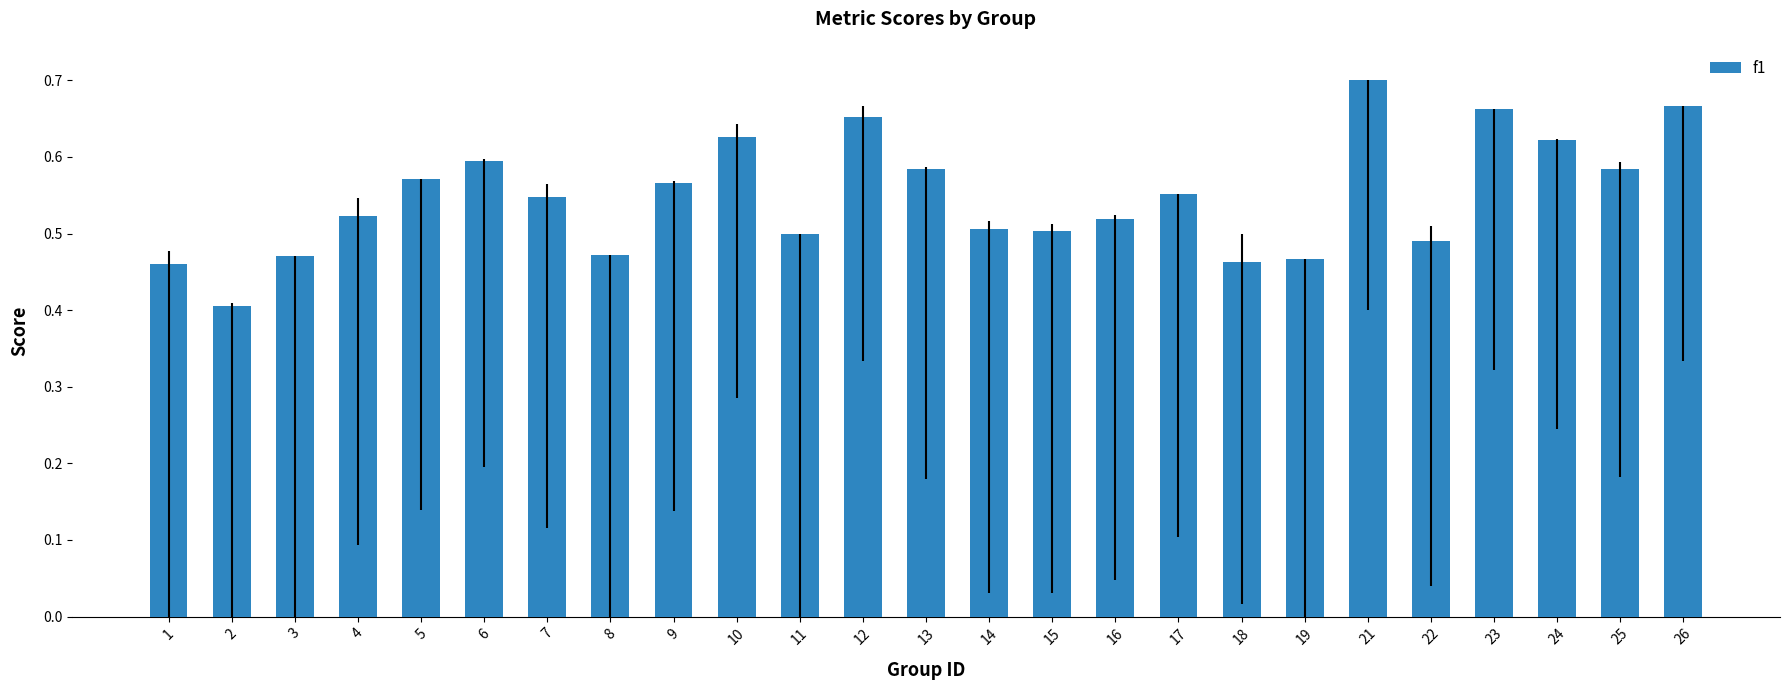

True or false: the data shows 0.9 at 16.

False